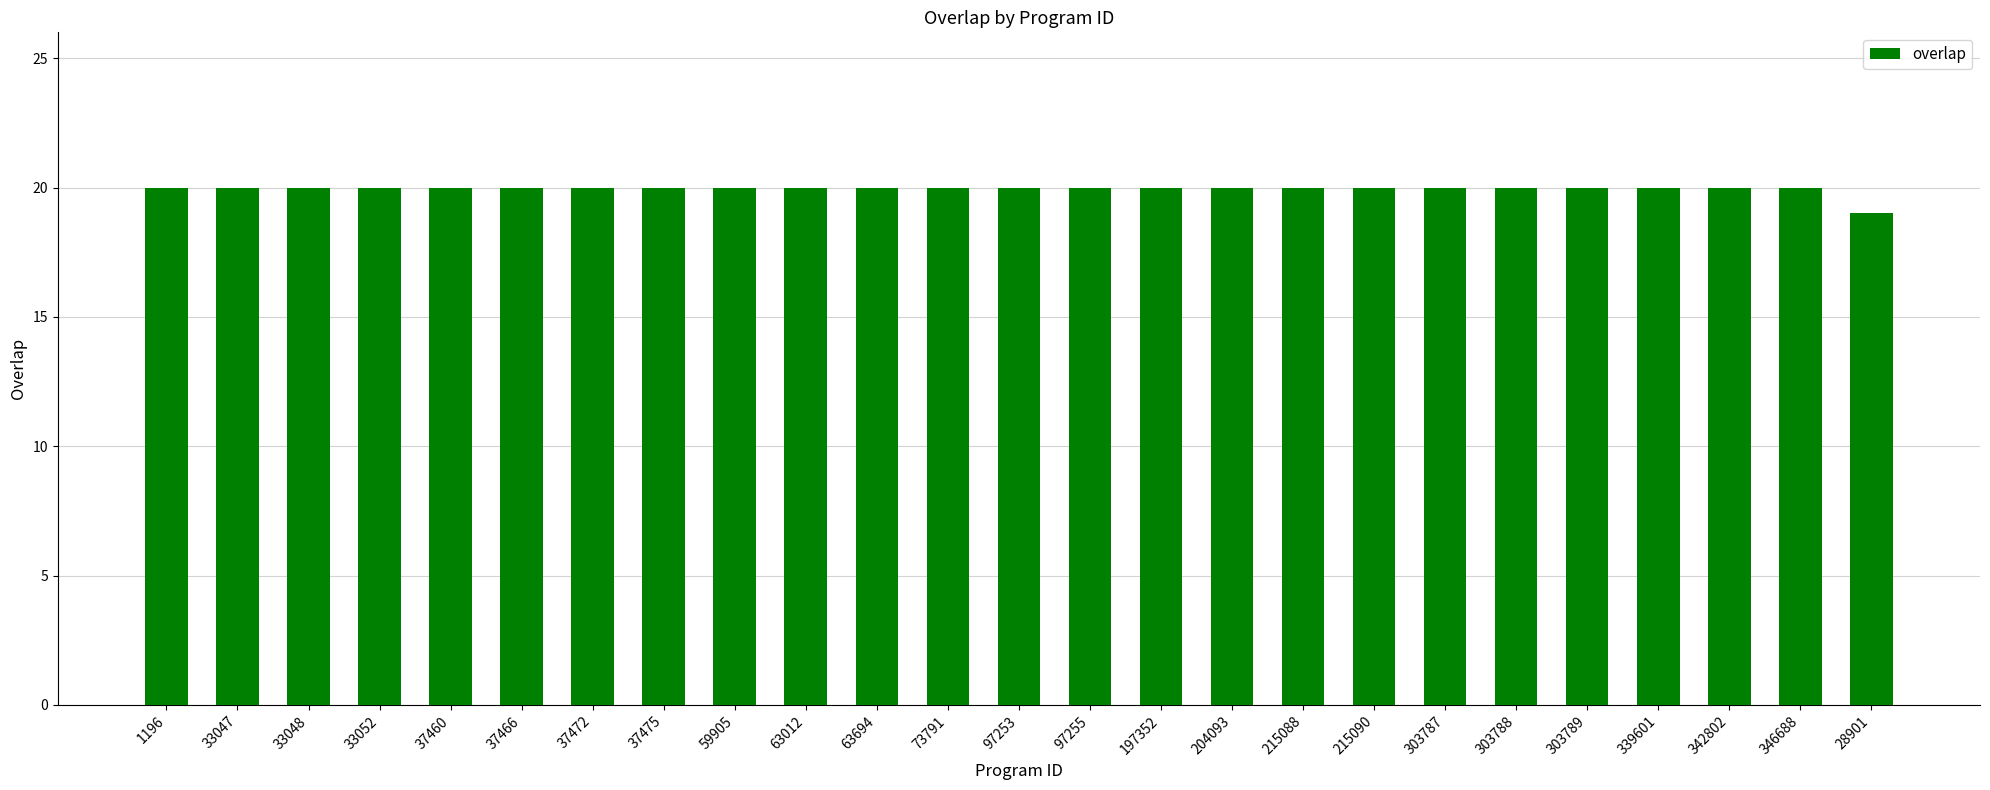

Reading right to left, what are all the values shown in this chart?

28901=19	346688=20	342802=20	339601=20	303789=20	303788=20	303787=20	215090=20	215088=20	204093=20	197352=20	97255=20	97253=20	73791=20	63694=20	63012=20	59905=20	37475=20	37472=20	37466=20	37460=20	33052=20	33048=20	33047=20	1196=20